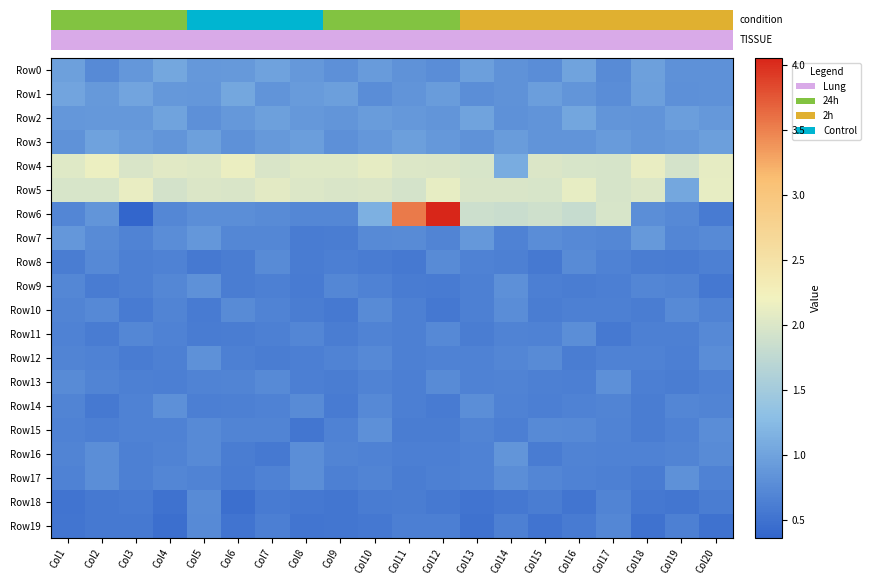

At which category does the chart reach its minimum across all series?

Col3